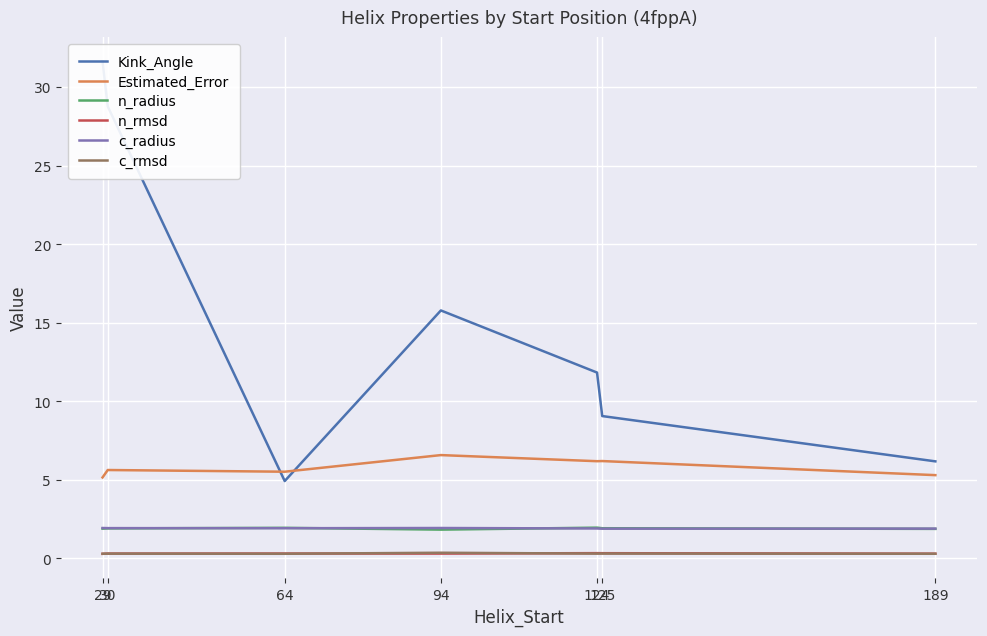

What is the total value across all series at 94?

26.8